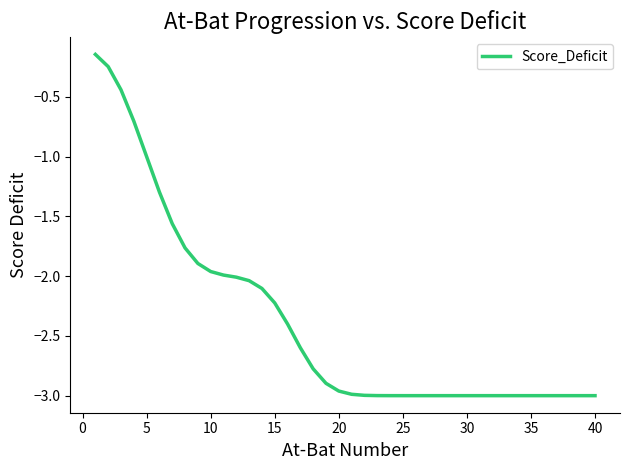

What is the difference between the maximum and minimum values?

2.9